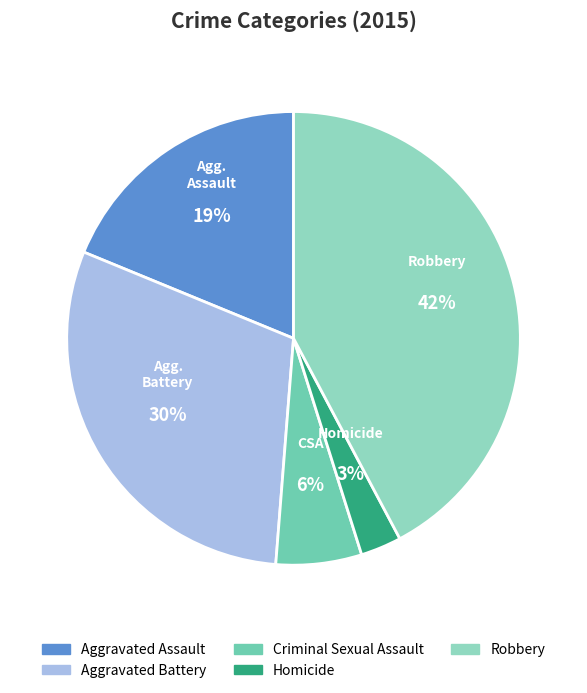

Does any single category account for the majority?

No